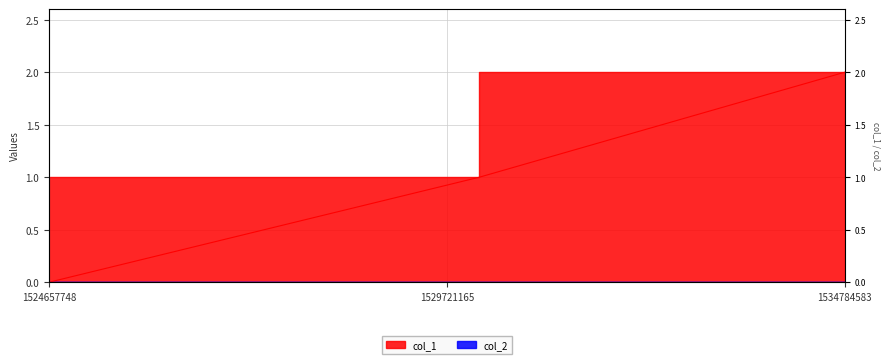

What is the ratio of the value at 1534784583 to the value at 1530133376?

2.0